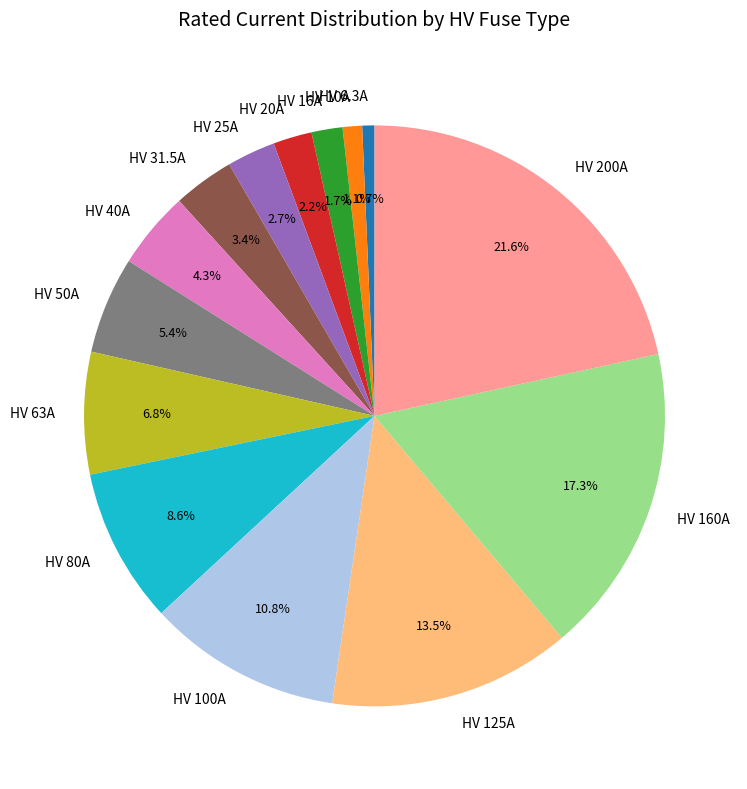

To the nearest percent, what is the combined percentage of HV 16A and HV 40A?

6%